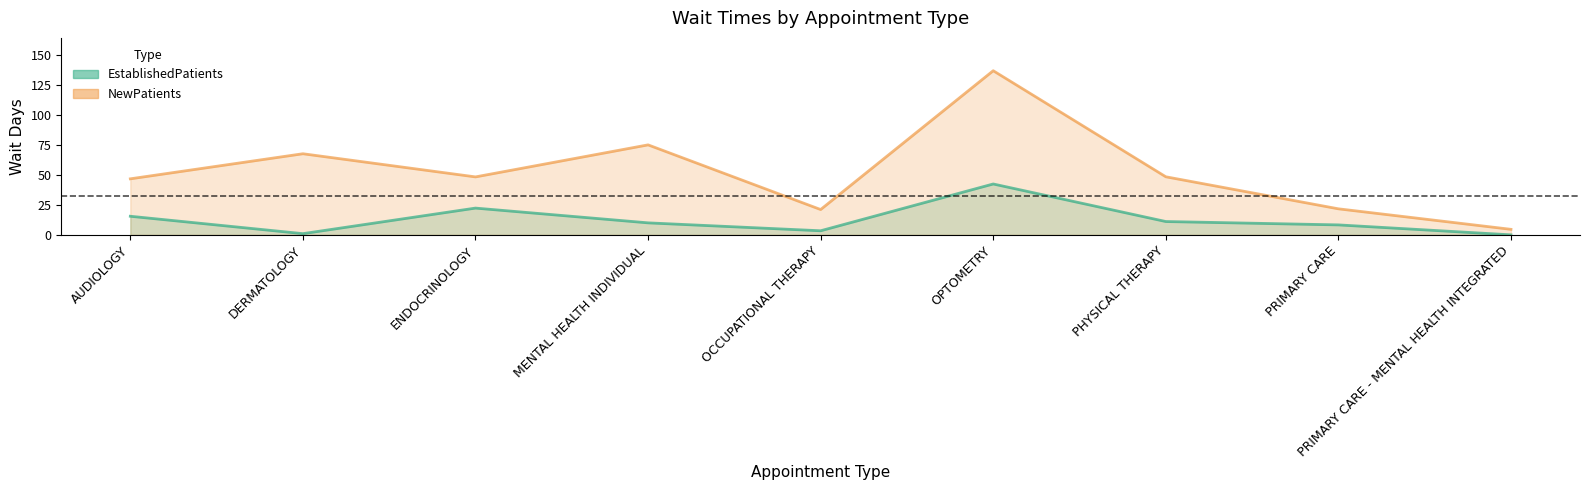

Between DERMATOLOGY and PRIMARY CARE, which series saw the biggest shift?

NewPatients